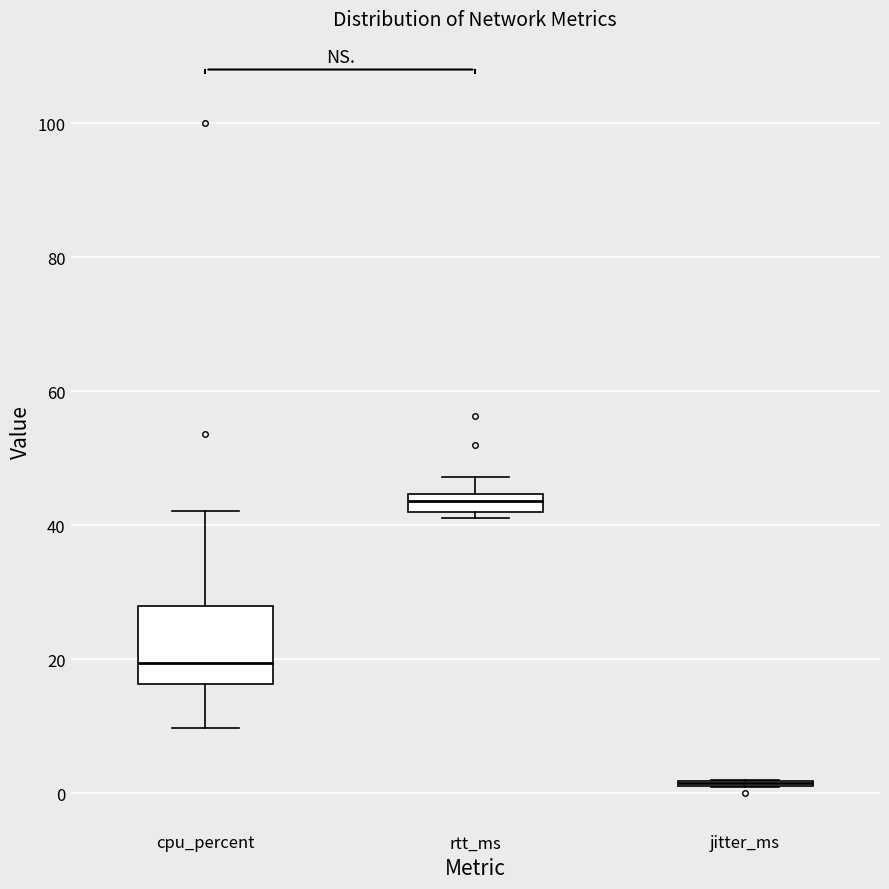

Comparing the boxes themselves (not the whiskers), which one is the tallest?

cpu_percent